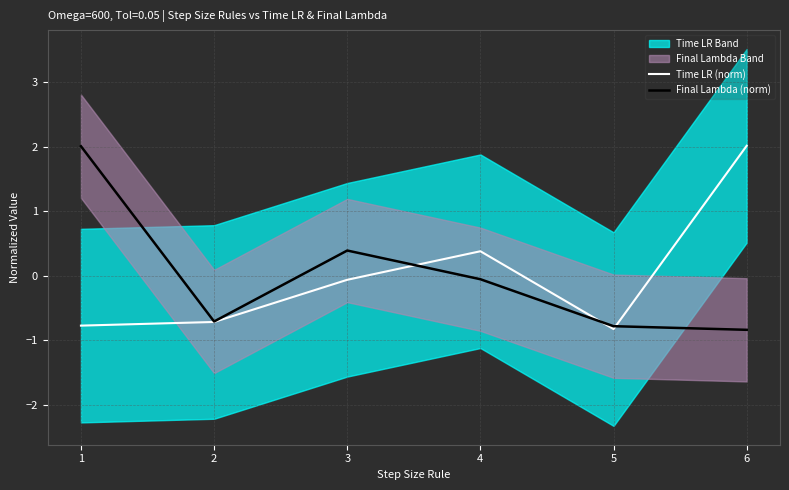

At which category does Final Lambda (norm) reach its first local peak?

3